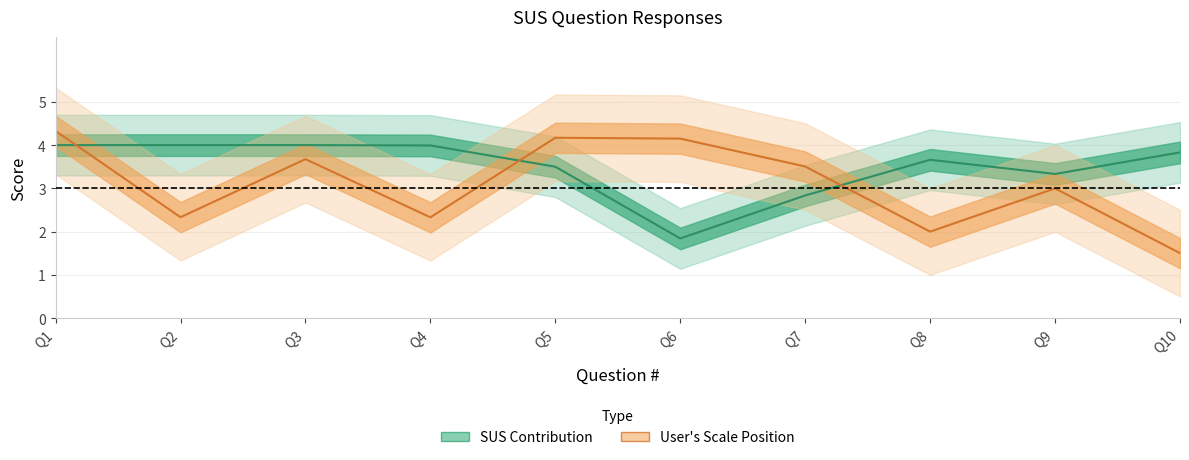

List the series in order of their overall mean, lowest first.

User's Scale Position, SUS Contribution